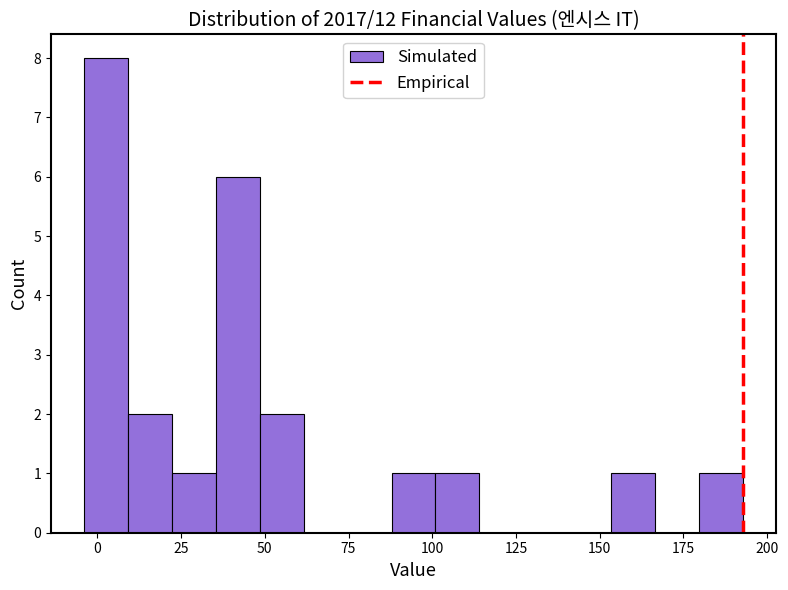

Around what value on the x-axis is the tallest bar? Give the approximate position of its centre, as read against the axis.

5